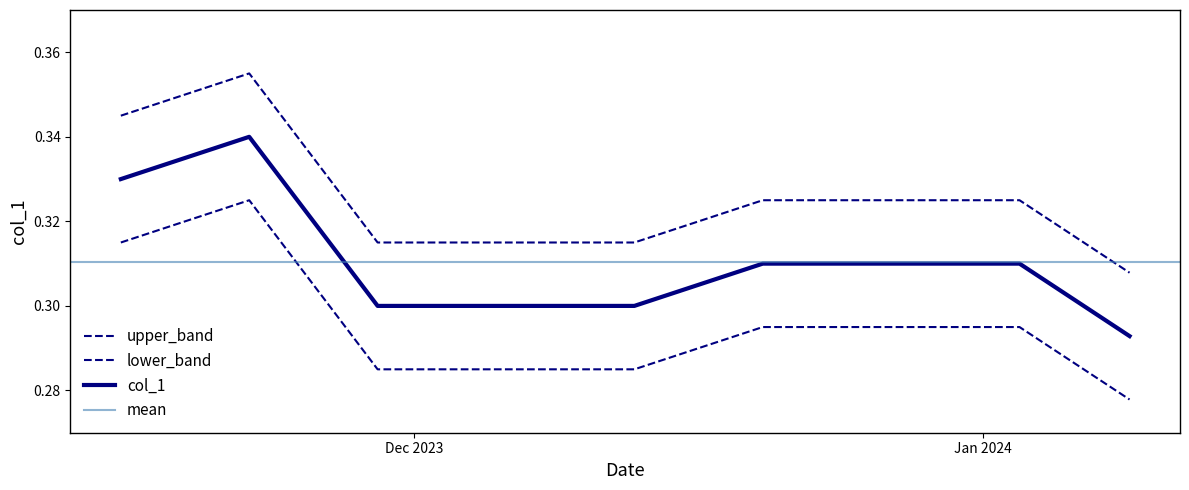

What is the sum of the values at 2024-01-09 and 2023-11-17?

0.7